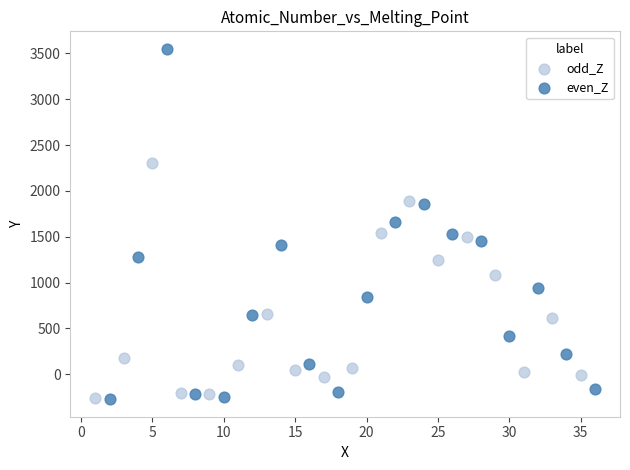

Which series has the widest spread of Y values?

even_Z